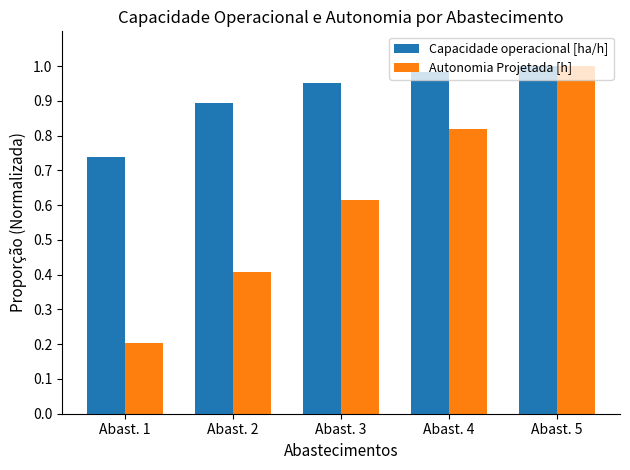

What are all the series names shown in the legend?

Capacidade operacional [ha/h], Autonomia Projetada [h]